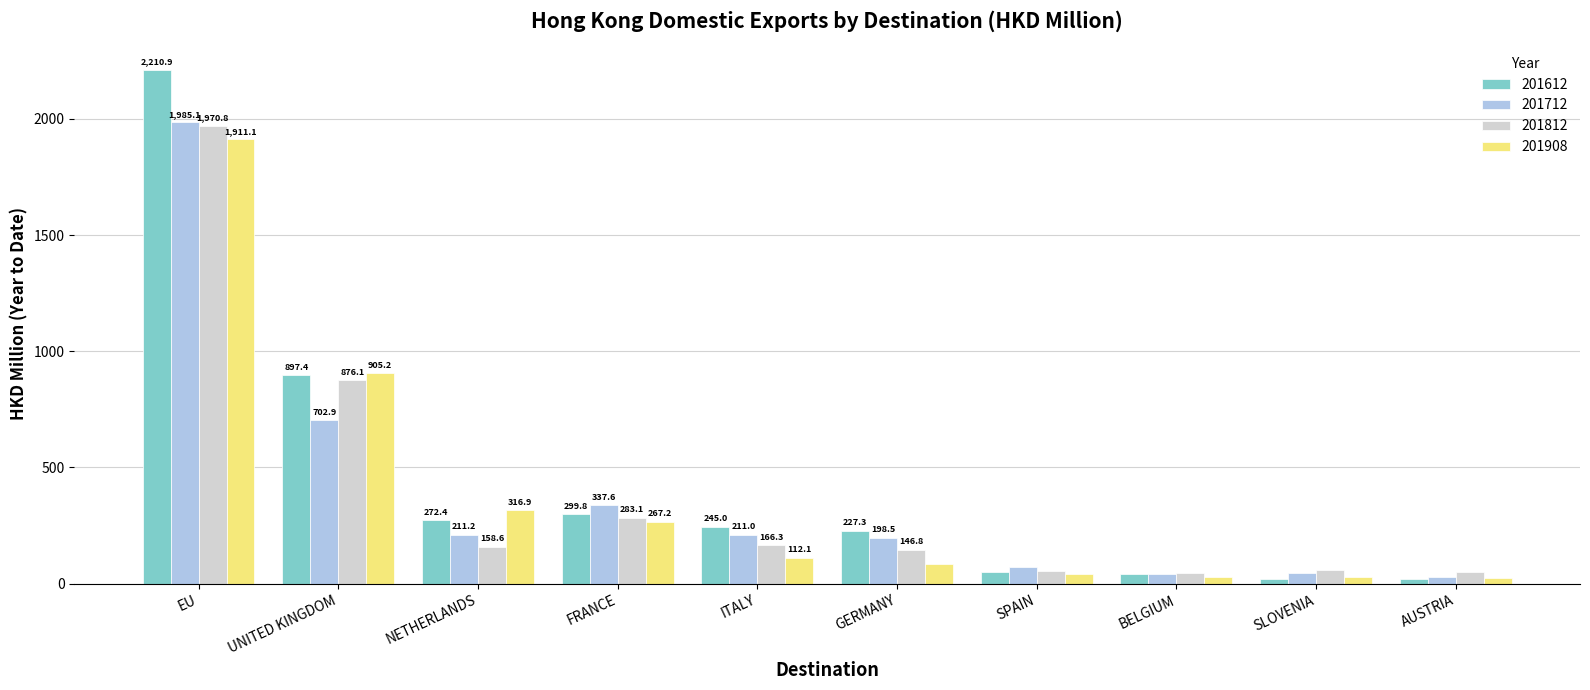

At which label does 201712 reach its peak?

EU